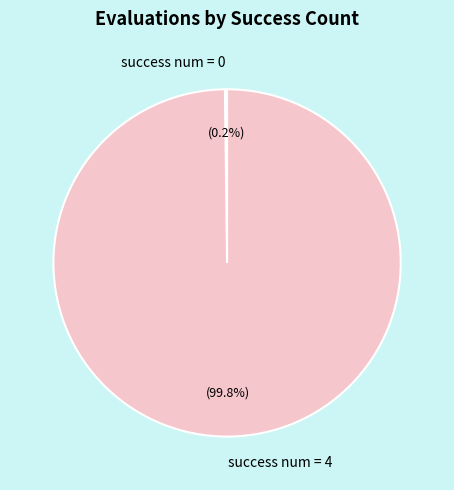

What percentage is NOT represented by success num = 4?

0.2%